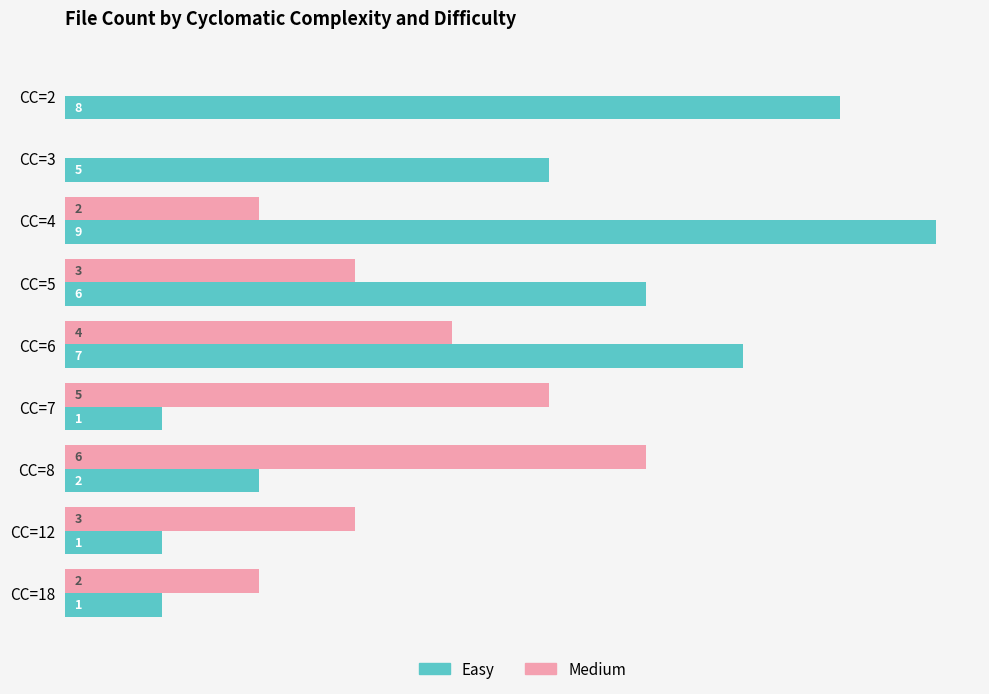

At which category does the chart reach its peak across all series?

CC=4